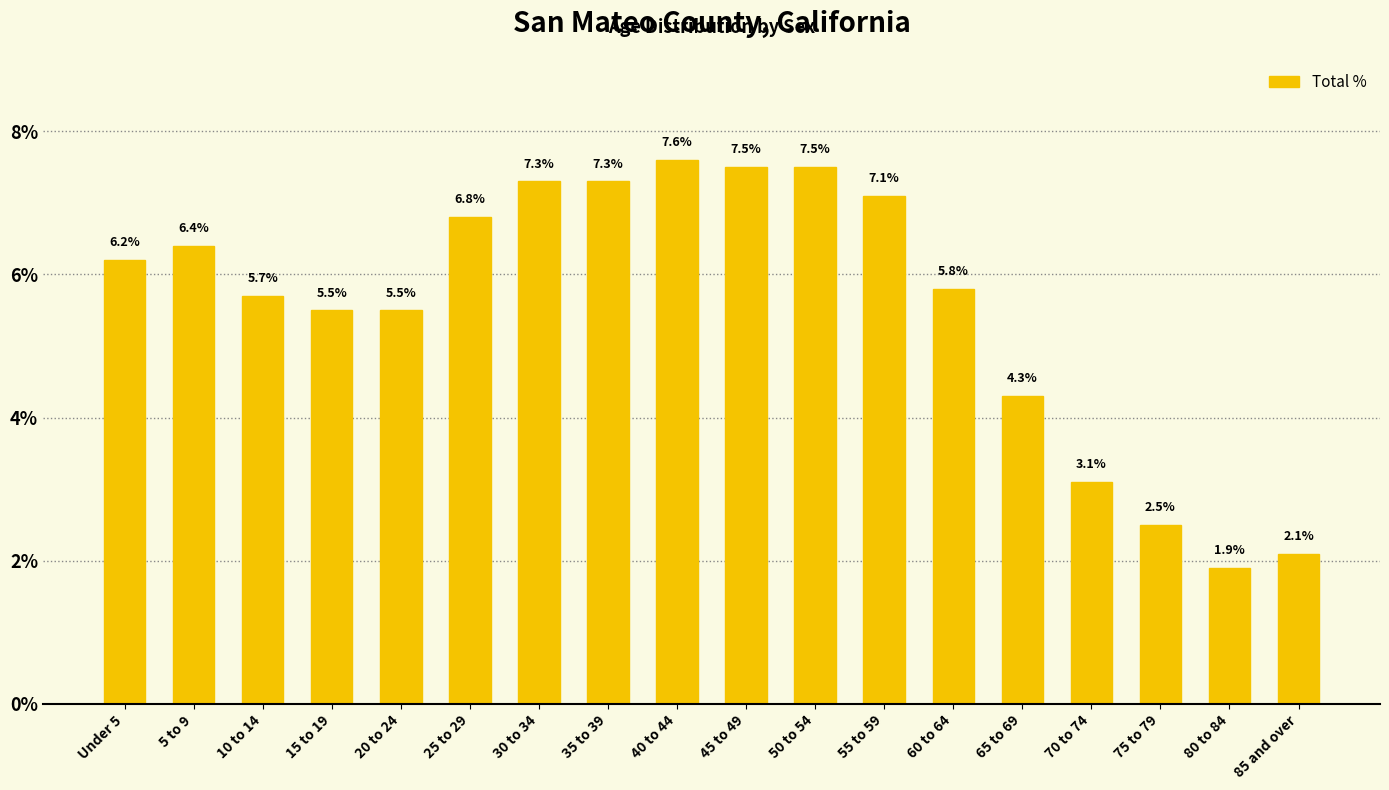

How many data points are above 6?

9